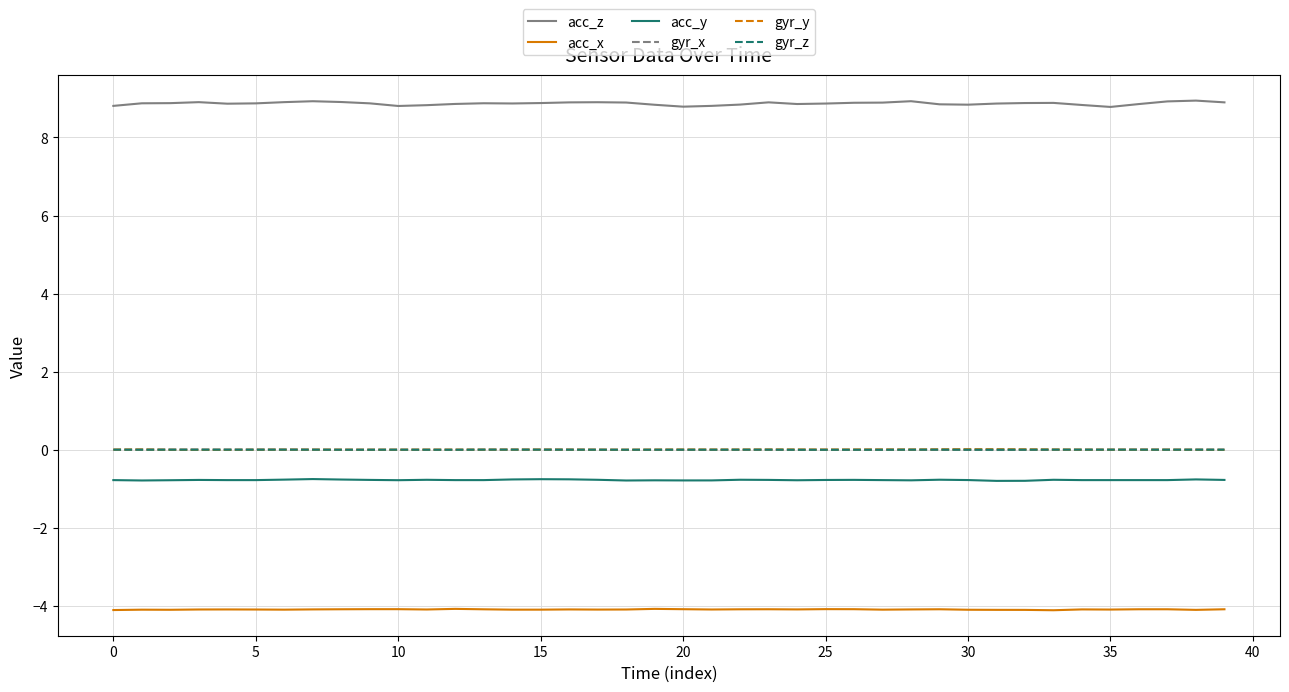

What is the sum of all acc_y values?

-31.1